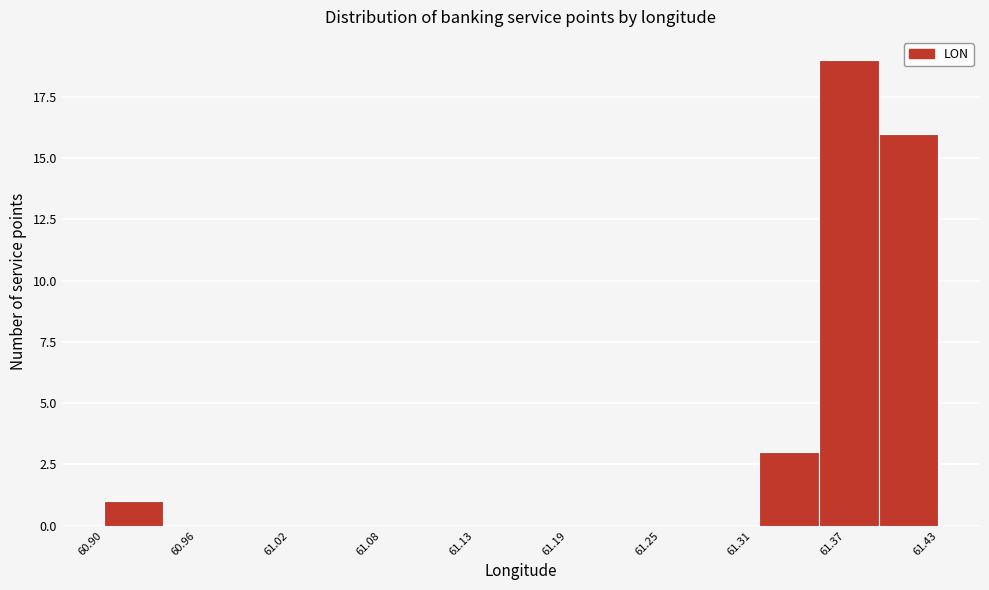

Read against the x-axis, roughly where is the centre of the tallest bar?

61.37